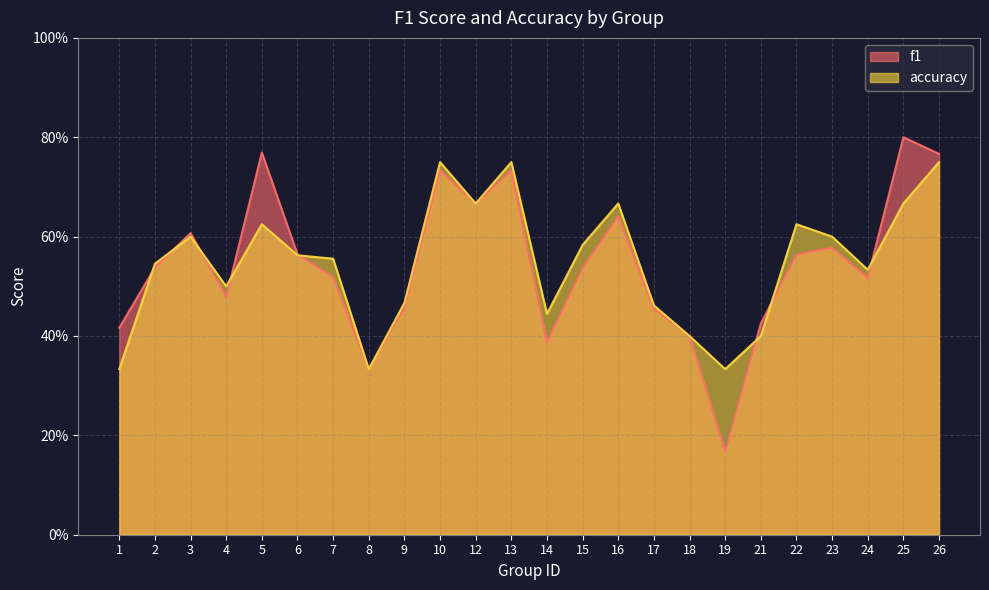

Which category has the lowest value in the f1 series?

19